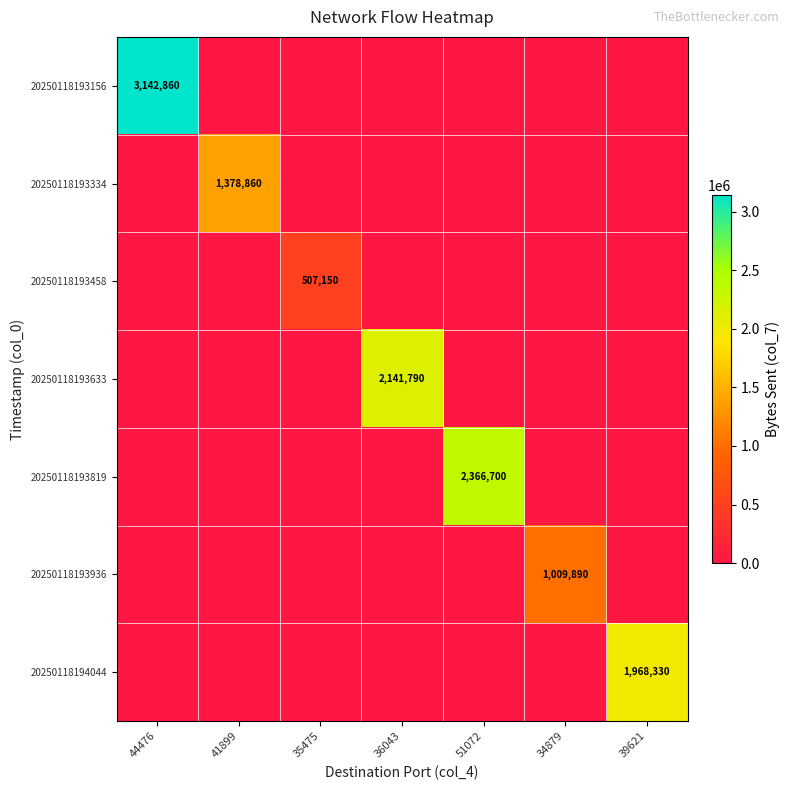

The value of 20250118194044 at 39621 is 1968330. True or false?

True